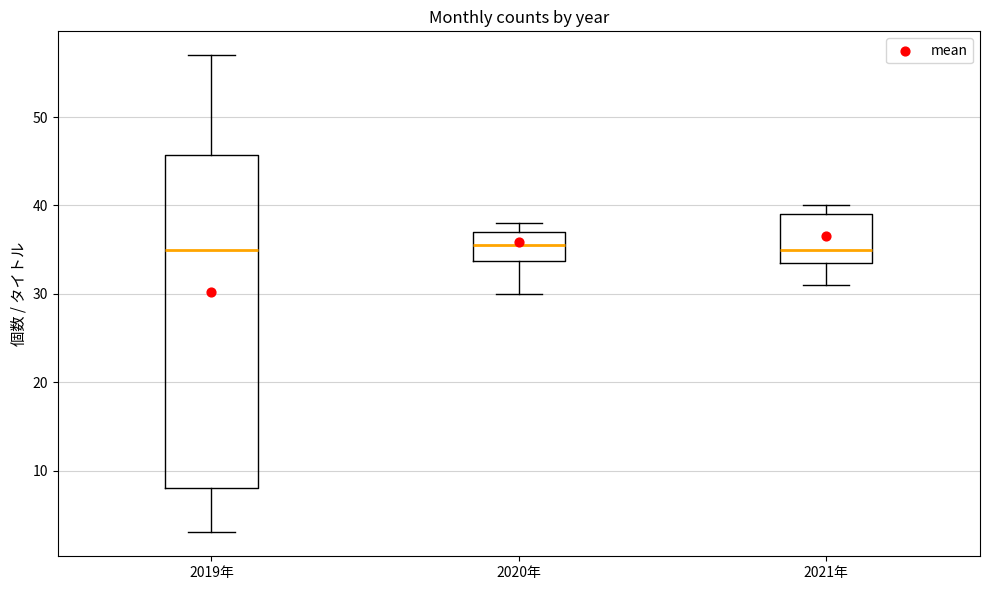

Where does the upper whisker of the box for 2019年 end on the y-axis? The values are not printed on the chart, so give them approximately, as read against the axis.

57